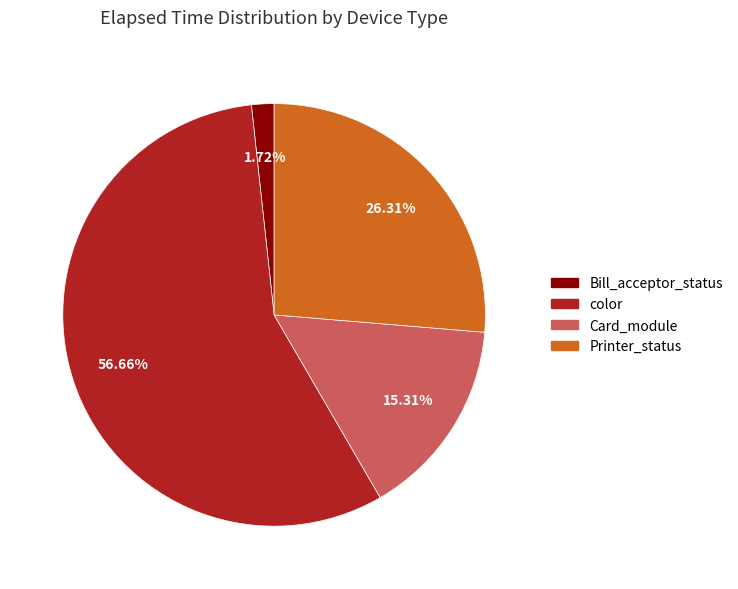

Count the number of slices in the pie.

4